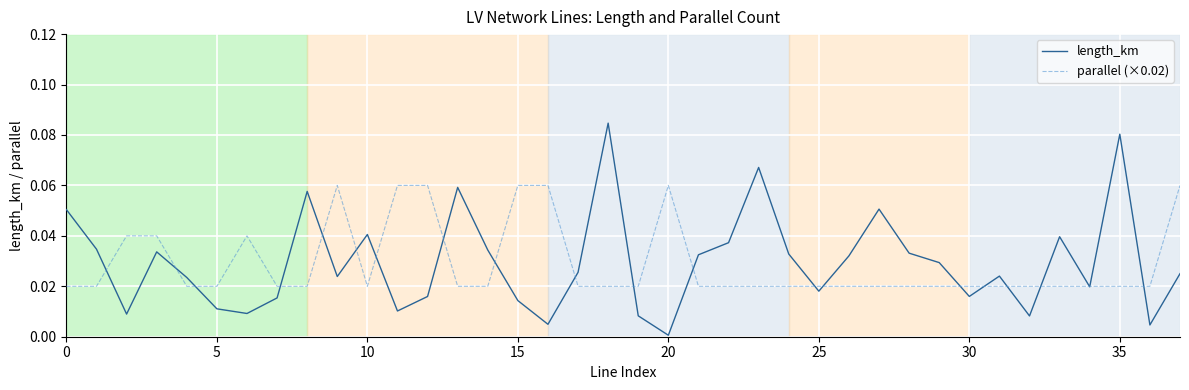

Rank the series by their maximum value, from lowest to highest.

parallel (×0.02), length_km